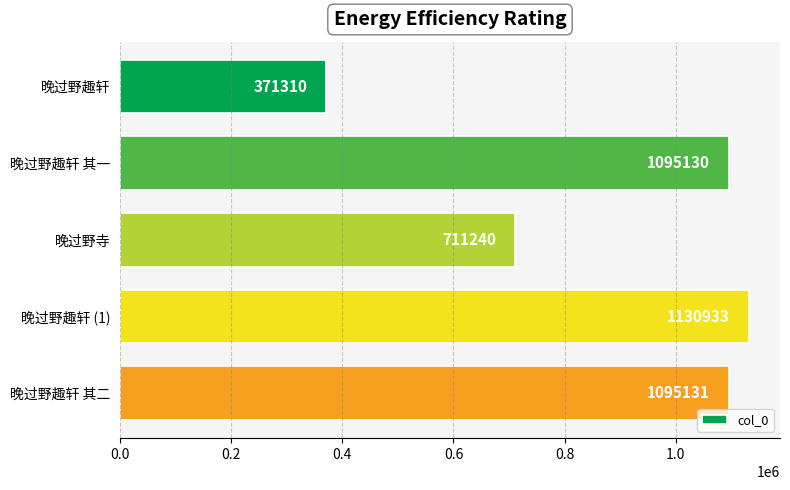

Rank the categories by value from lowest to highest.

晚过野趣轩, 晚过野寺, 晚过野趣轩 其一, 晚过野趣轩 其二, 晚过野趣轩 (1)